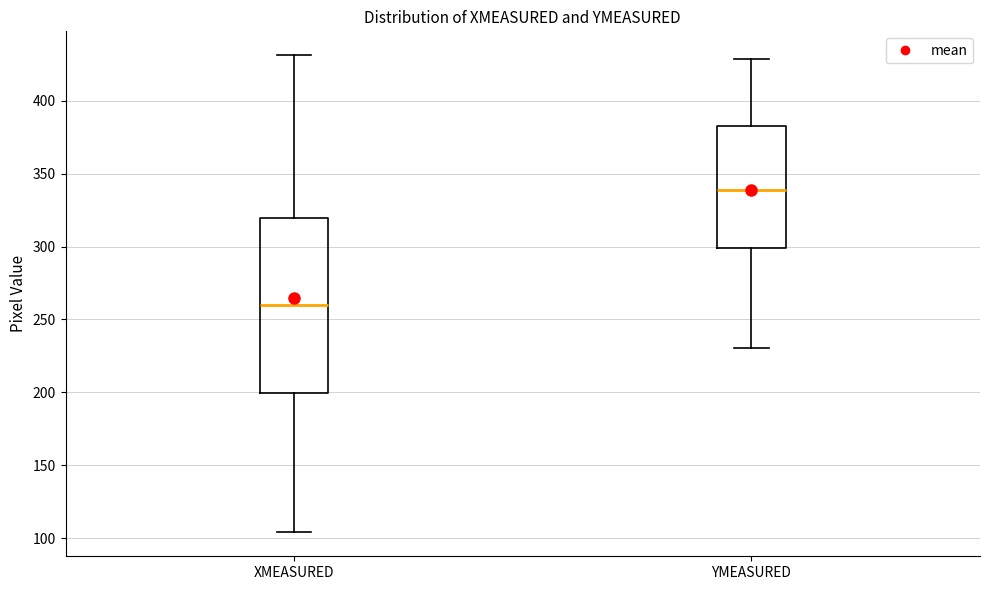

Which box's median line is the lowest?

XMEASURED